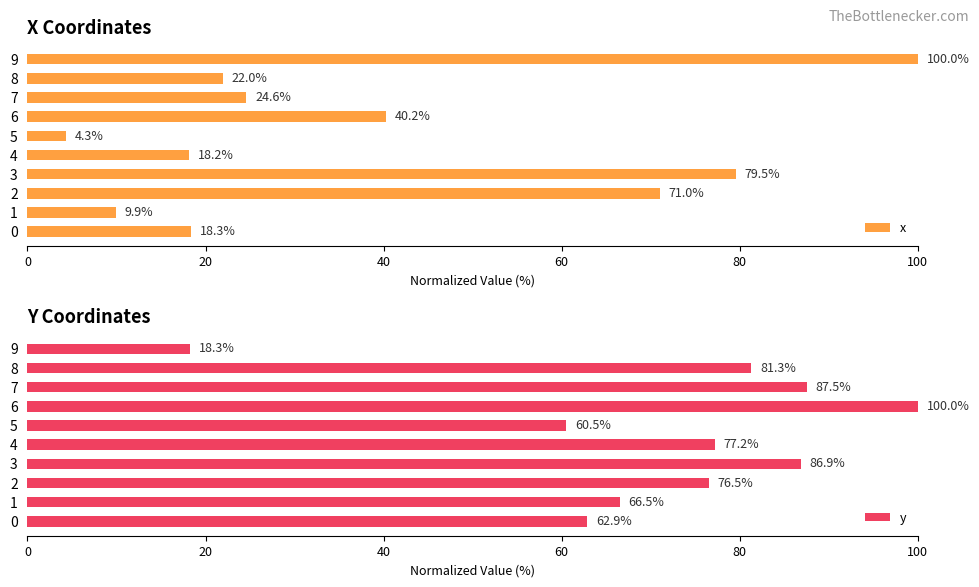

What is the difference between the second highest and second lowest values in the x series?

69.6